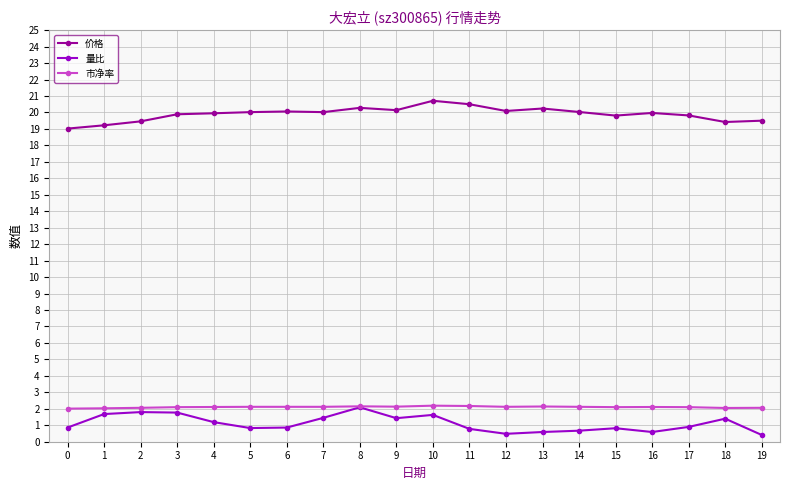

What is the total value across all series at 6?

23.0